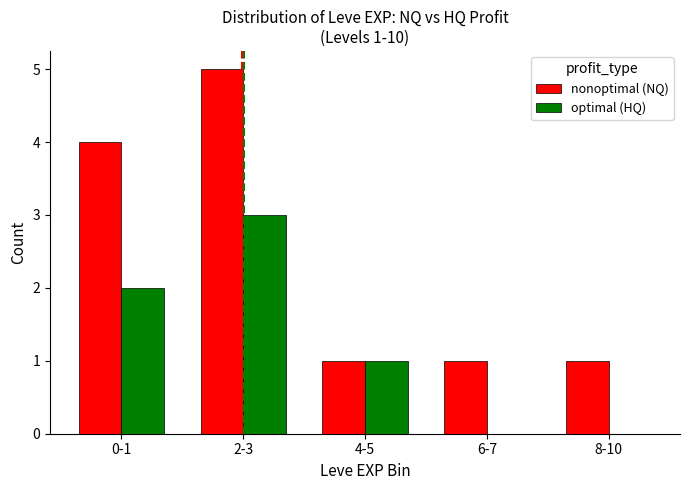

What is the difference between the nonoptimal (NQ) values at 4-5 and 2-3?

4